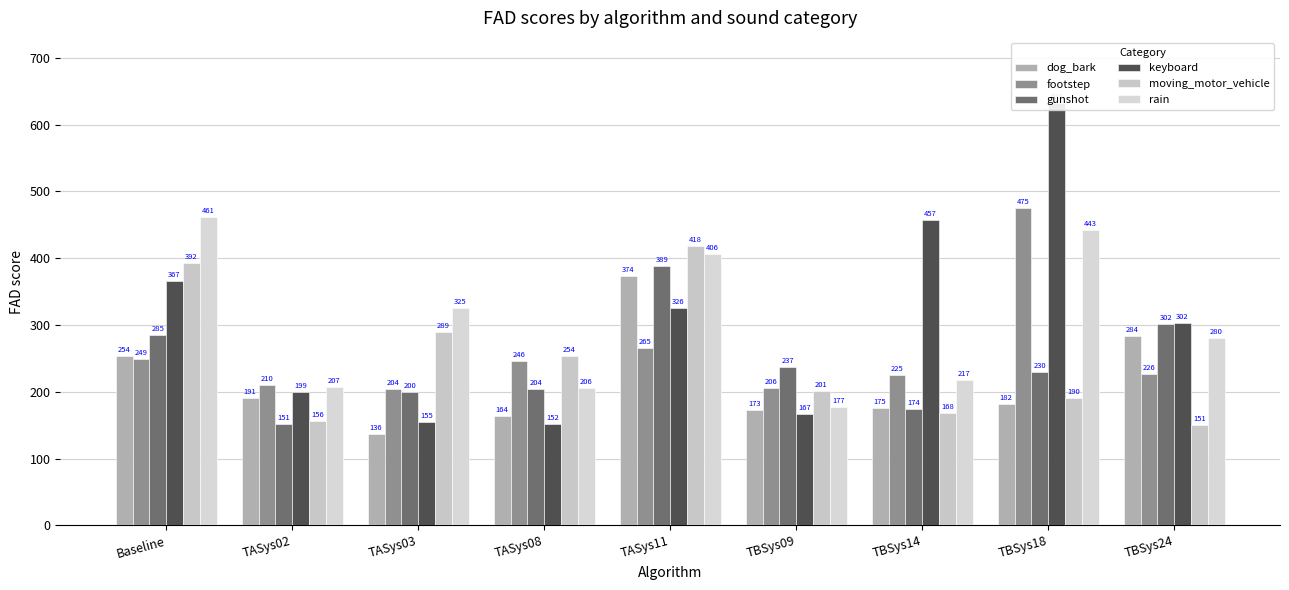

What is the approximate value of rain at TBSys09?

177.0